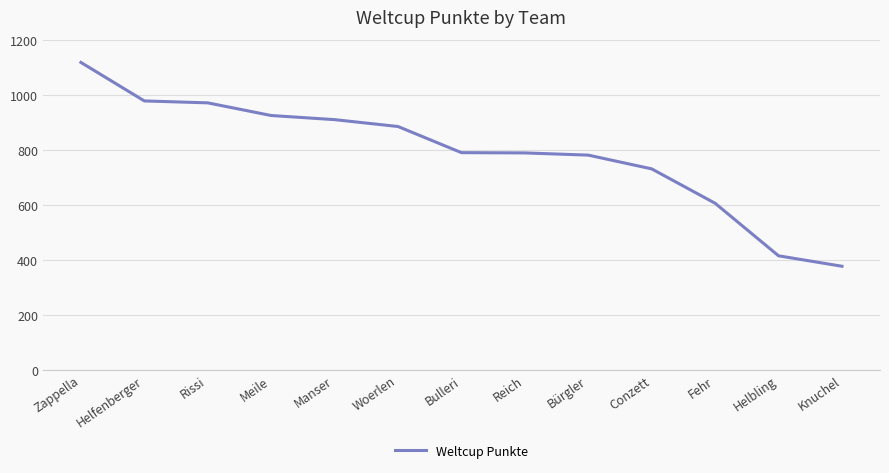

What is the difference between the second highest and second lowest values?

563